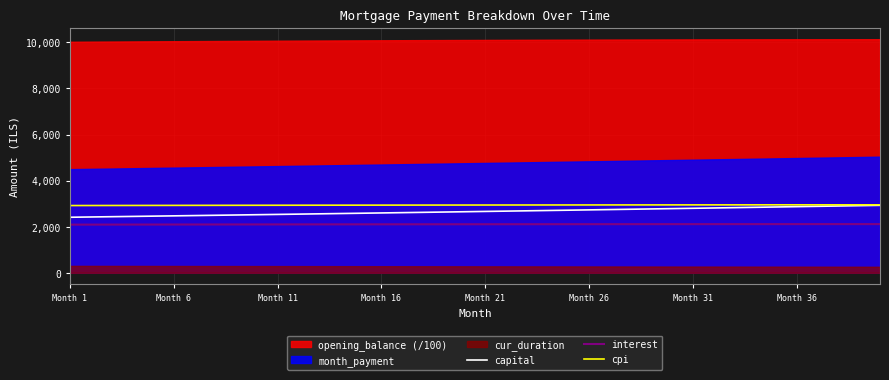

Is the value of cpi at Month 11 greater than the value of interest at Month 11?

Yes